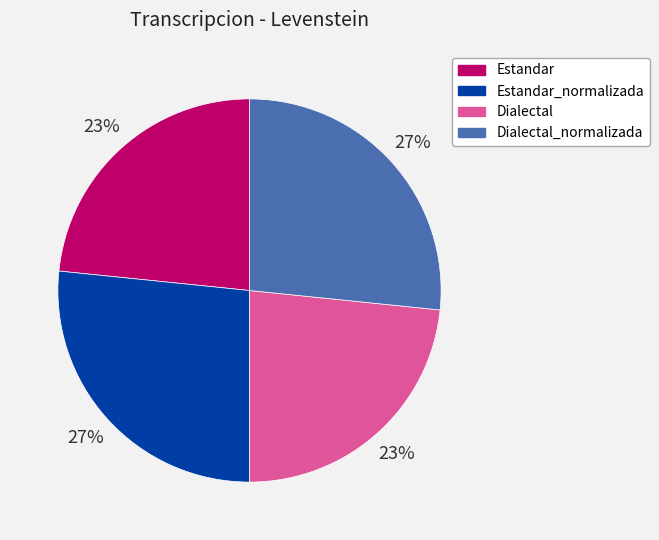

To the nearest percent, what is the average slice percentage?

25%